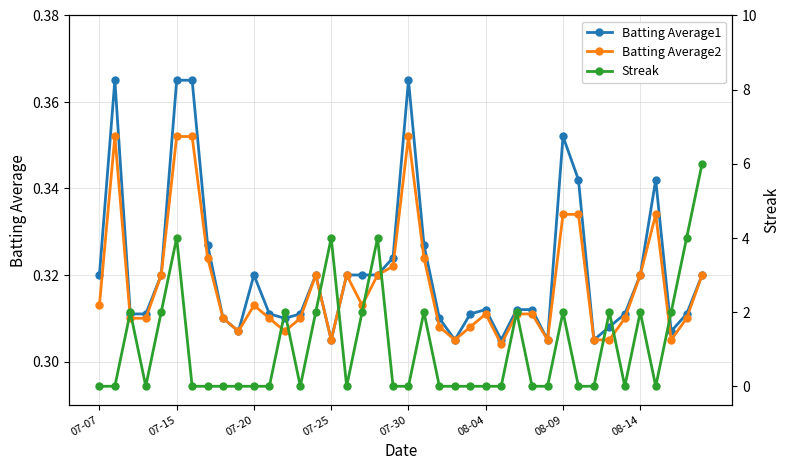

What is the total value across all series at 8?

0.6